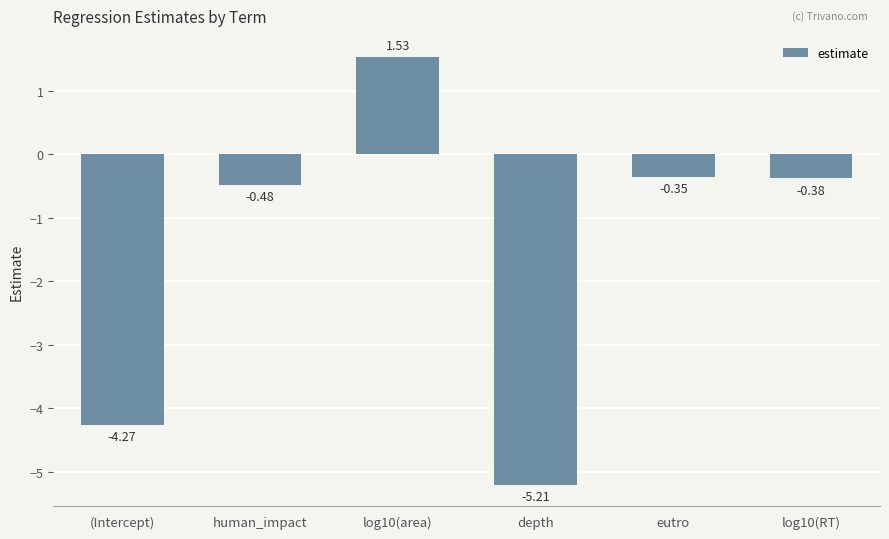

How many bars are there in total?

6